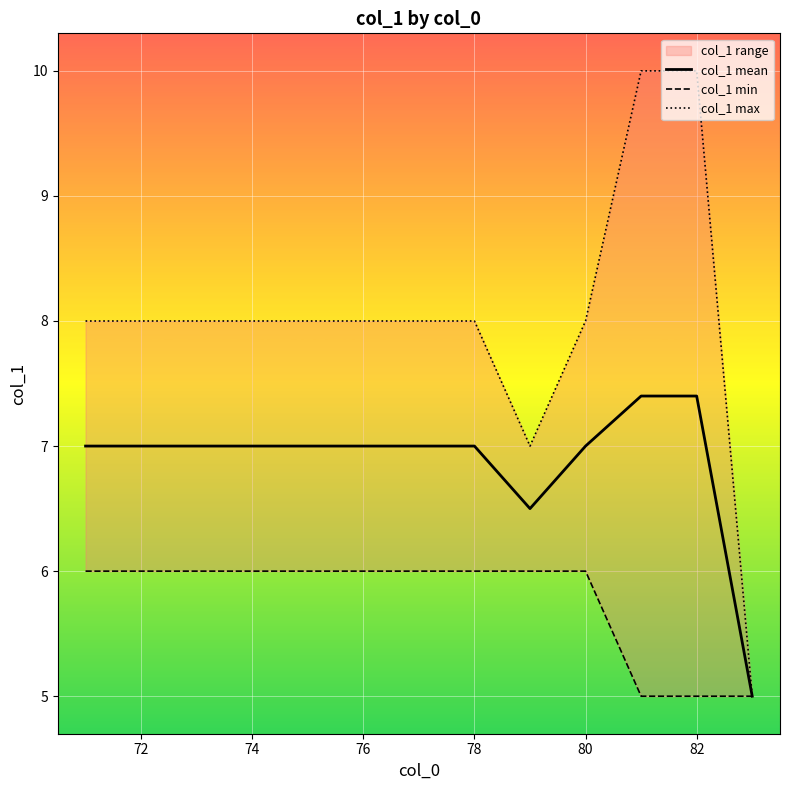

Is it true that col_1 mean equals 4.2 at 80?

False